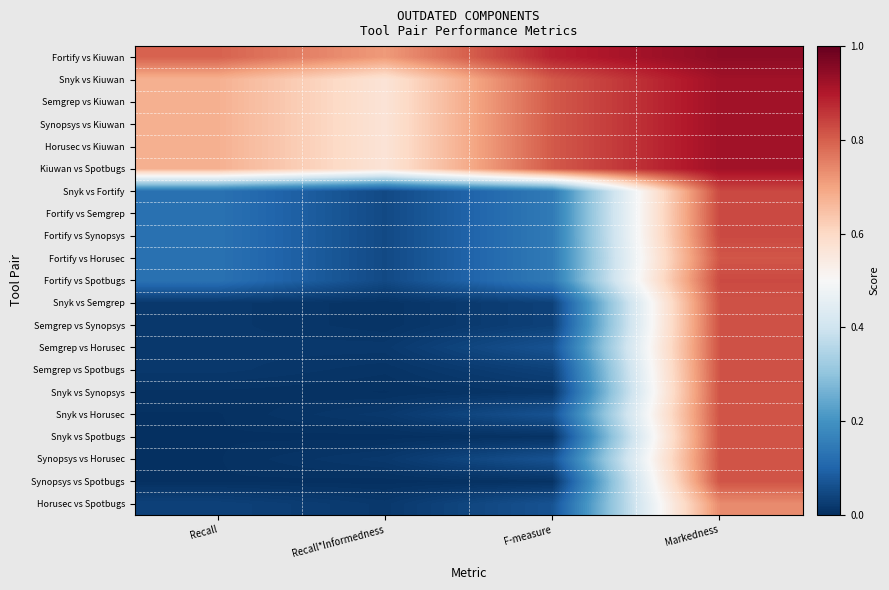

At how many categories does at least one series exceed 0?

4